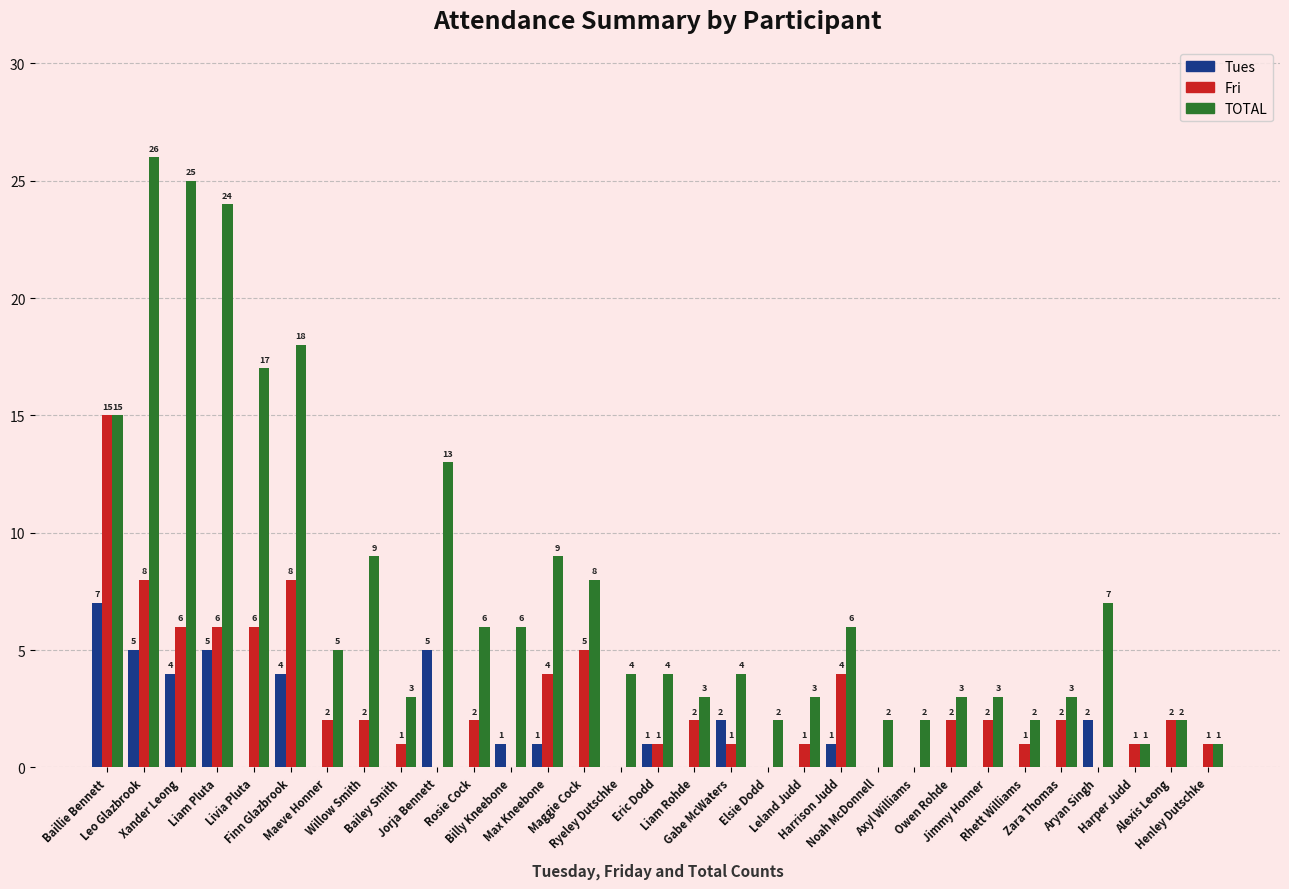

How many groups of bars are there?

31